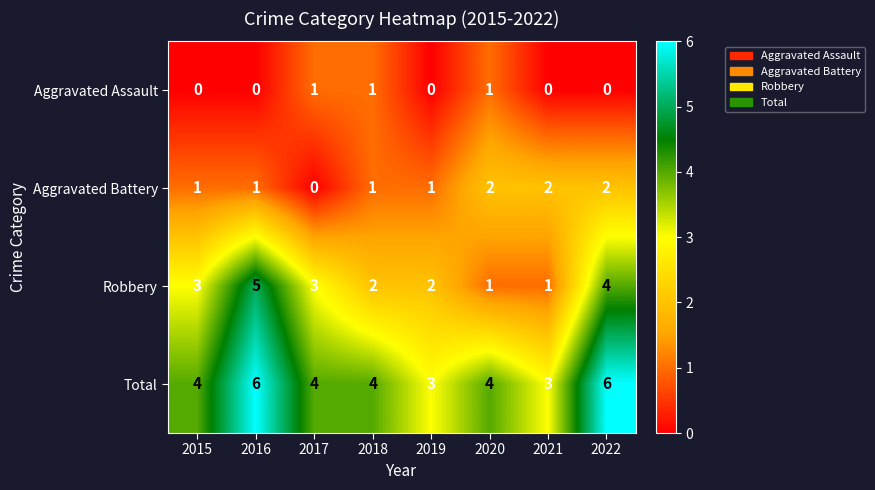

What is the sum of all Robbery values?

21